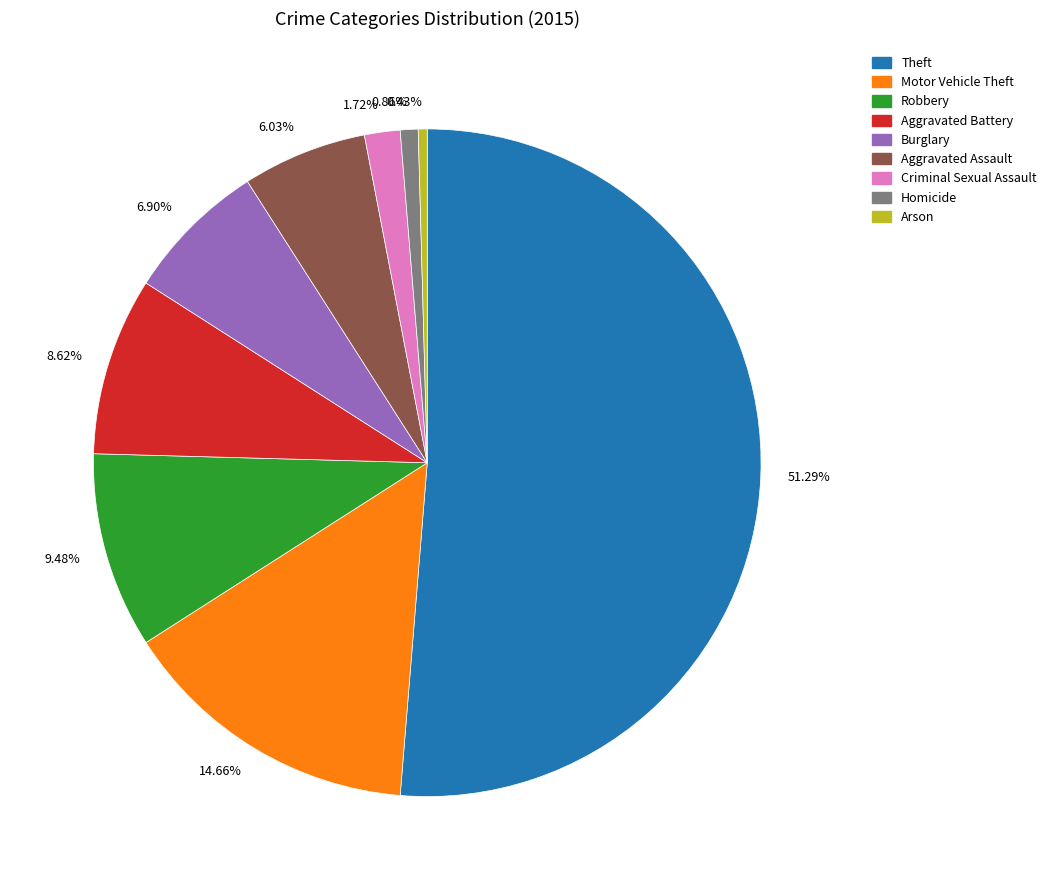

Which slice represents more than half of the pie?

51.29%